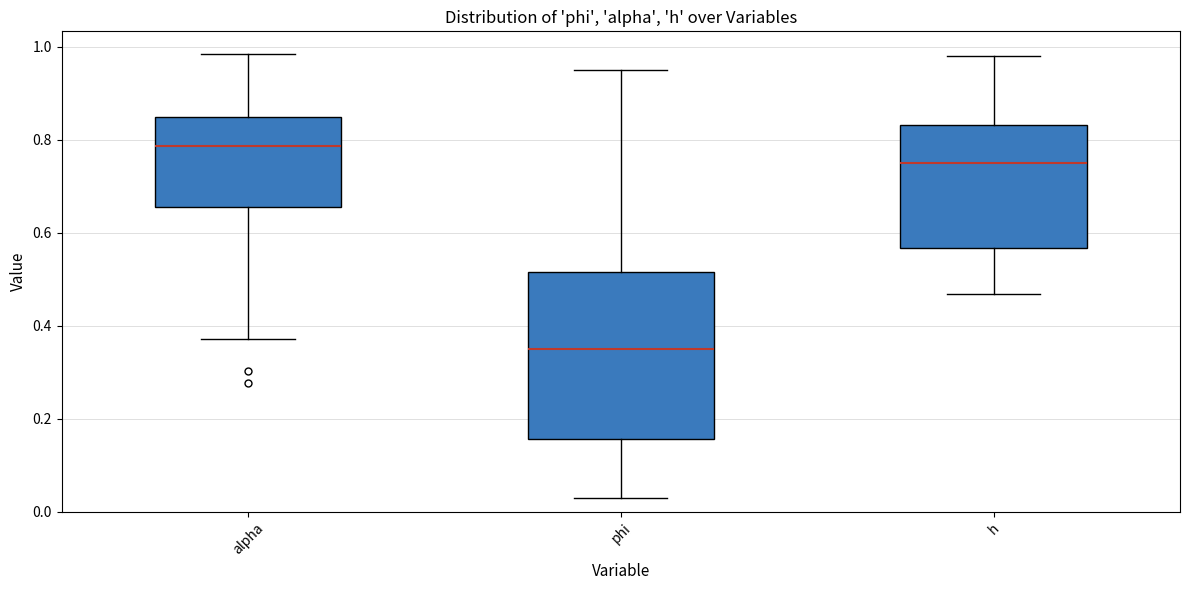

Reading left to right, read every box against the y-axis: the position of its median line, the range the box covers, and the ends of its whiskers. The values are not printed on the chart, so give them approximately, as read against the axis.

alpha: median 0.78, box 0.66 to 0.86, whiskers 0.38 to 0.98
phi: median 0.36, box 0.16 to 0.52, whiskers 0.02 to 0.96
h: median 0.74, box 0.56 to 0.84, whiskers 0.46 to 0.98